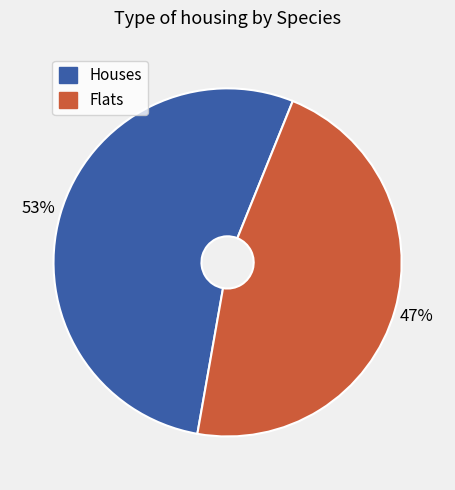

How many slices are in this pie chart?

2